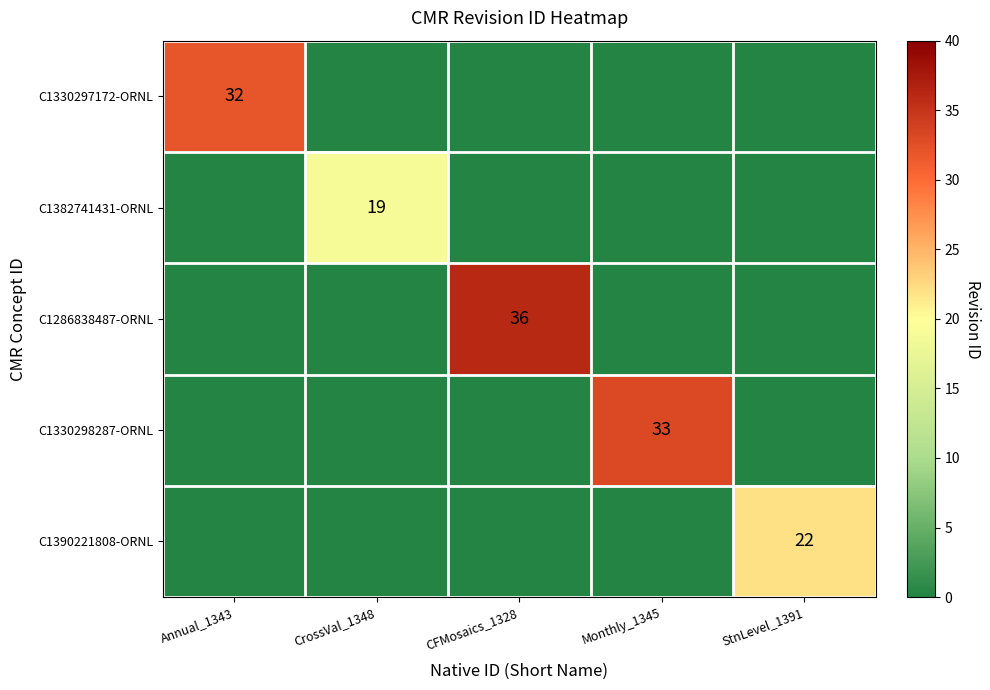

The value of C1330297172-ORNL at Annual_1343 is 42. True or false?

False